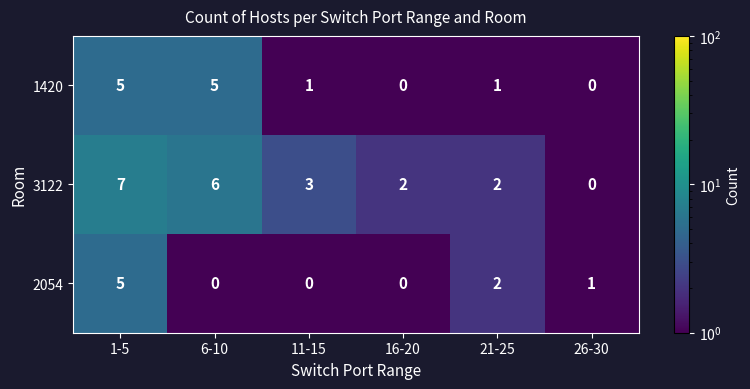

What is the minimum value shown in the chart?

0